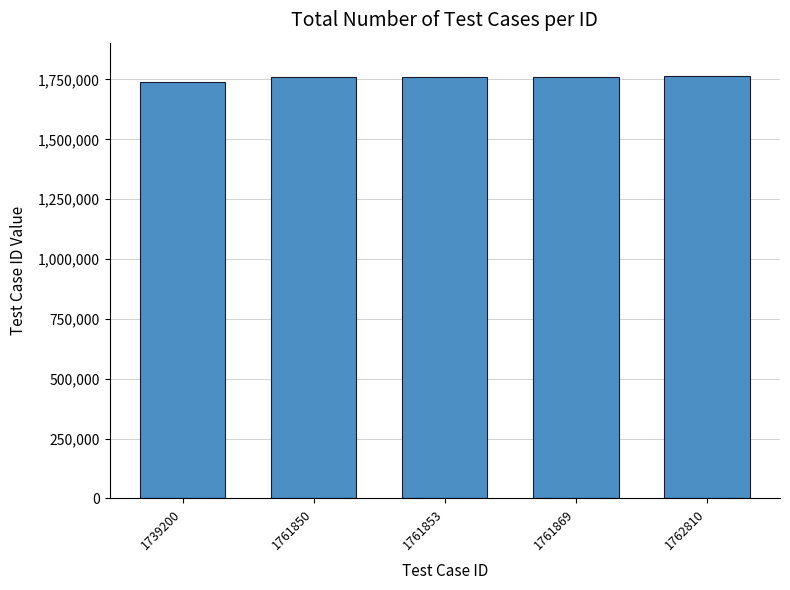

What is the average value?

1757516